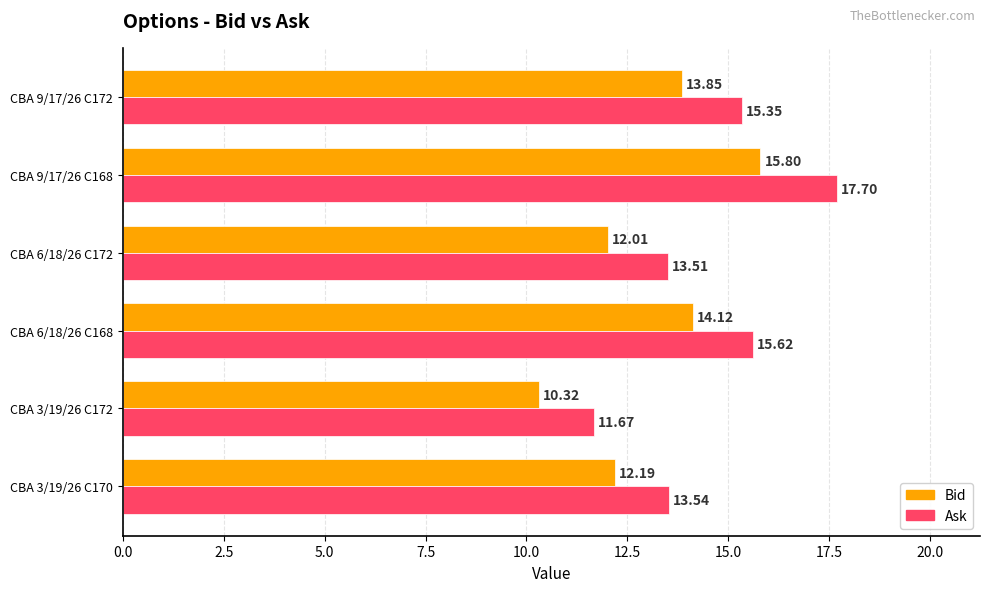

What is the minimum value for Bid?

10.3